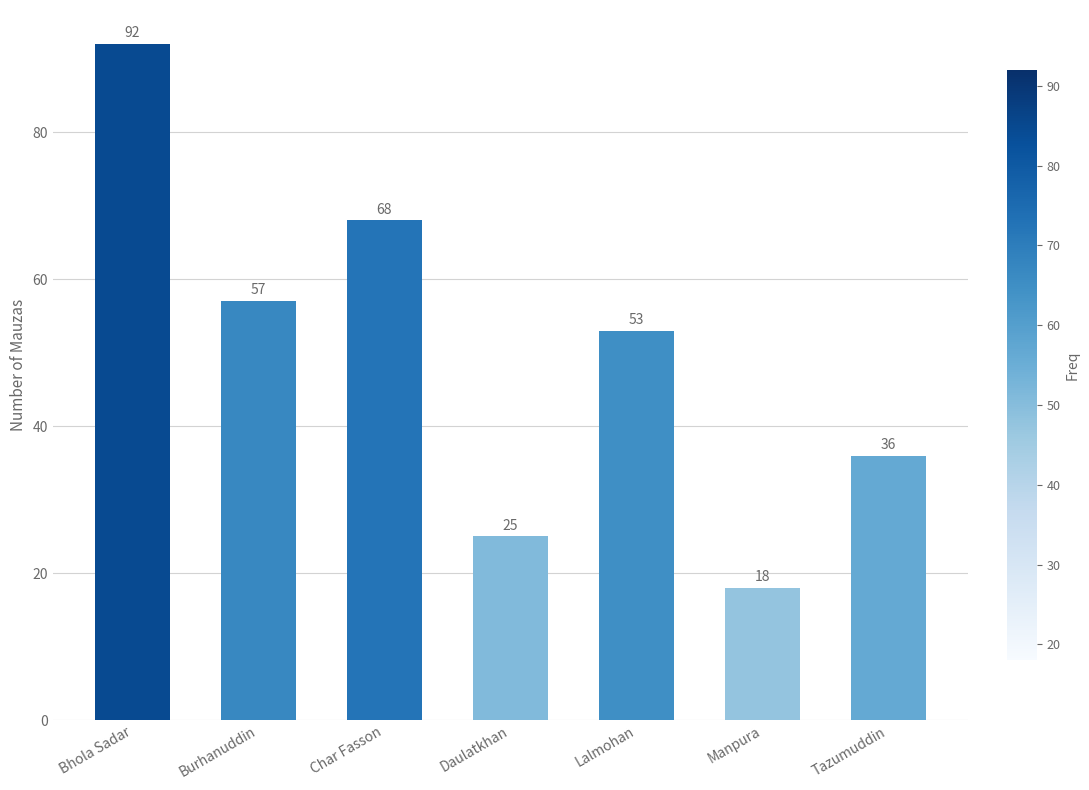

At which label does the data first exceed 53?

Bhola Sadar